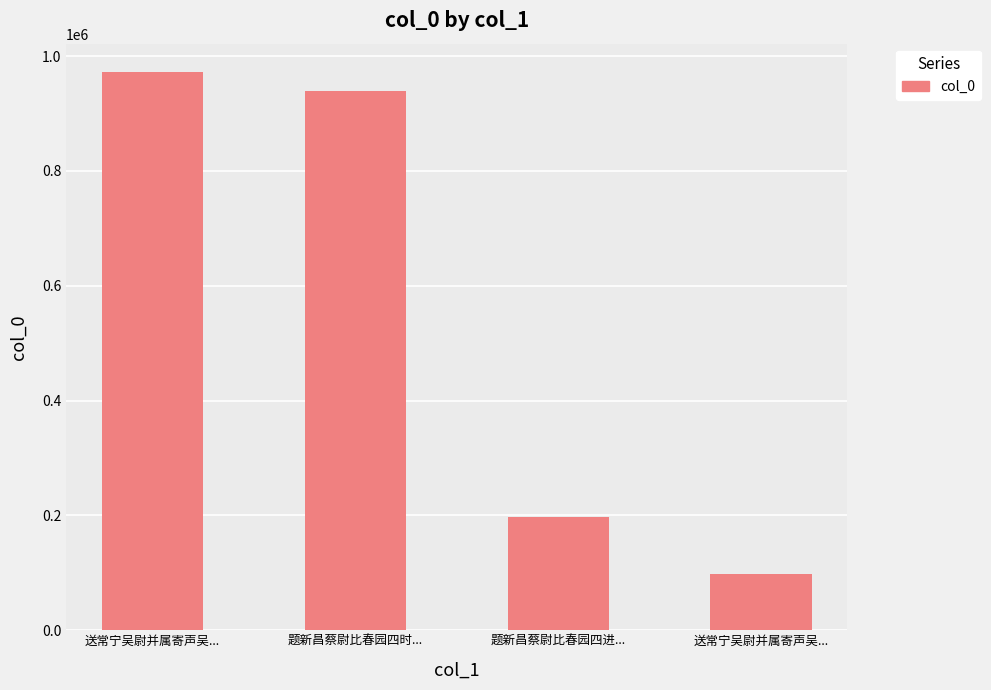

Rank the categories by value from highest to lowest.

送常宁吴尉并属寄声吴..., 题新昌蔡尉比春园四时..., 题新昌蔡尉比春园四进..., 送常宁吴尉并属寄声吴...